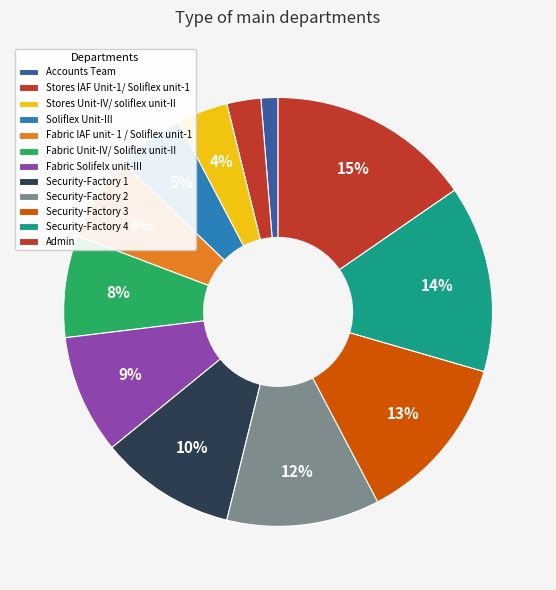

To the nearest percent, what is the difference between the Security-Factory 2 and Fabric Solifelx unit-III slice percentages?

3%